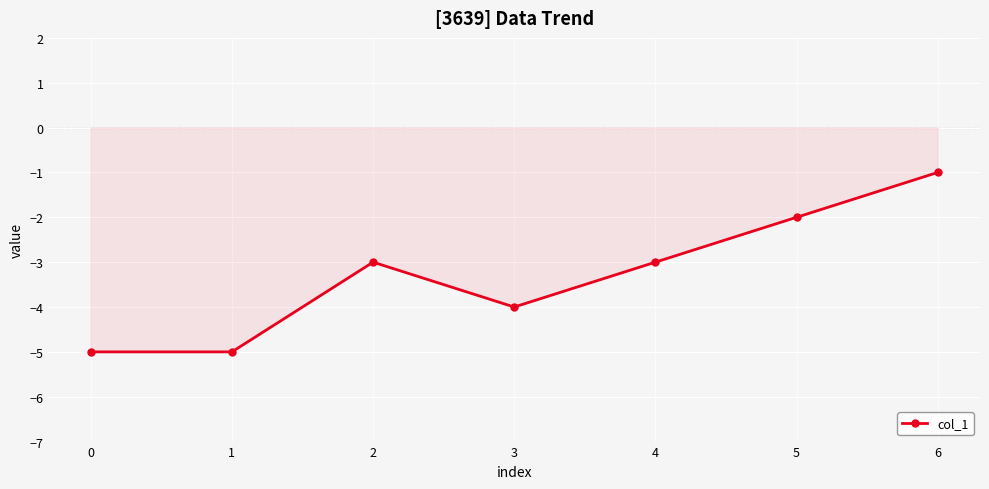

At which category does the chart reach its peak across all series?

6